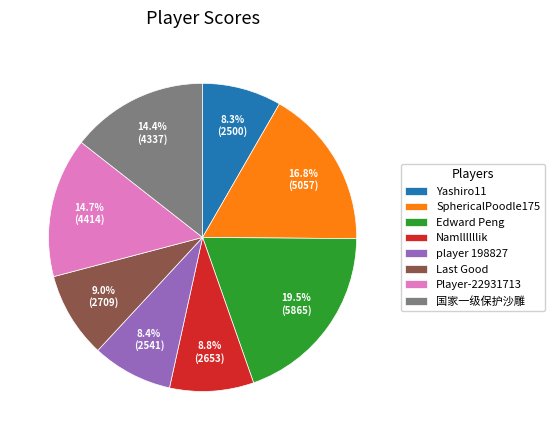

How much of the chart is everything except Namllllllik?

91.2%